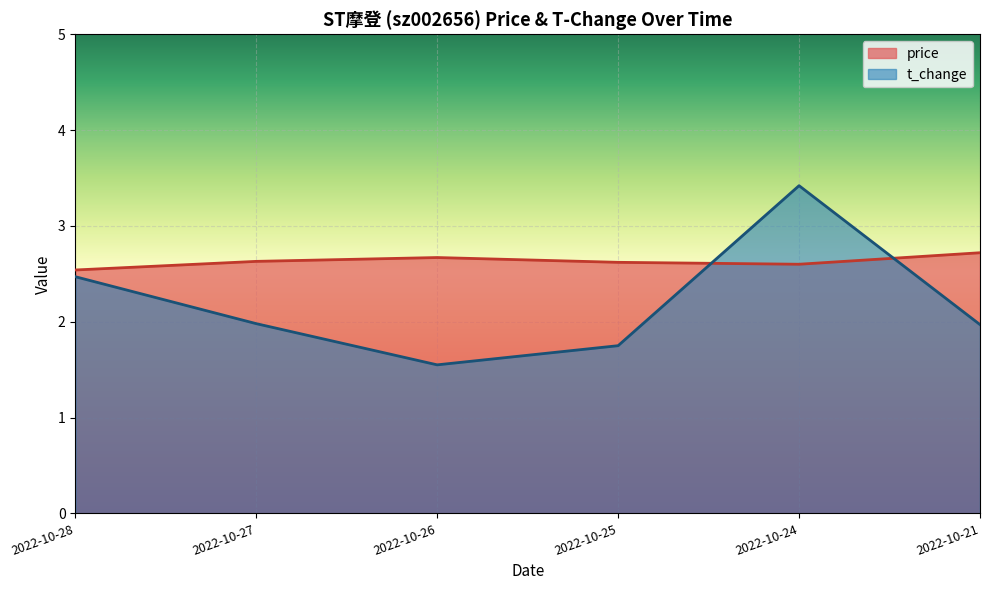

The price series shows 3.6 at 2022-10-28. True or false?

False